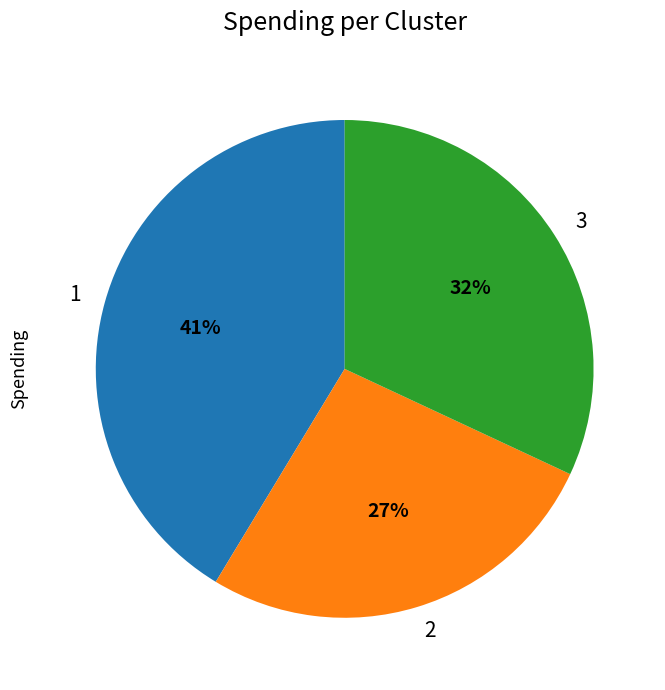

To the nearest percent, what is the combined percentage of 3 and 1?

73%